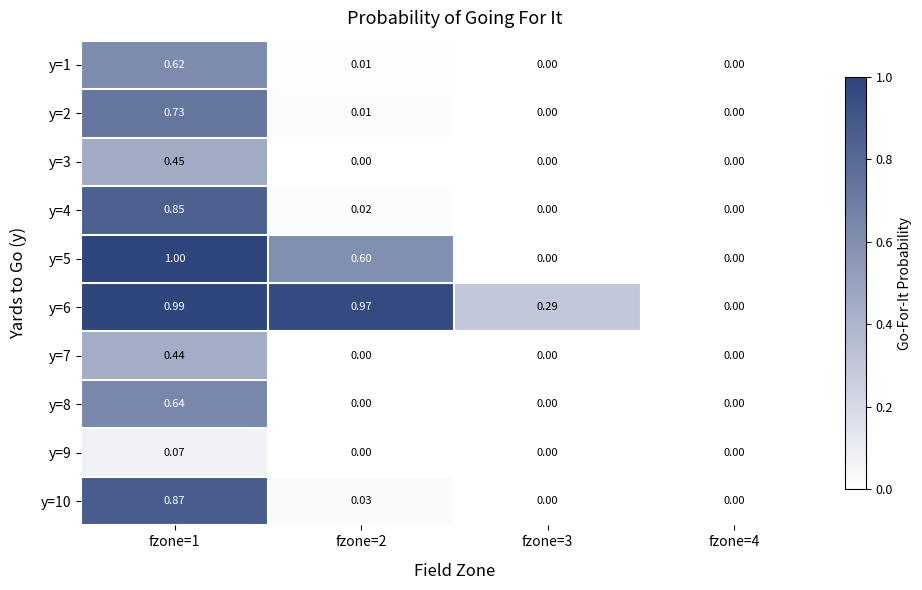

At which category is the sum across all series the highest?

fzone=1